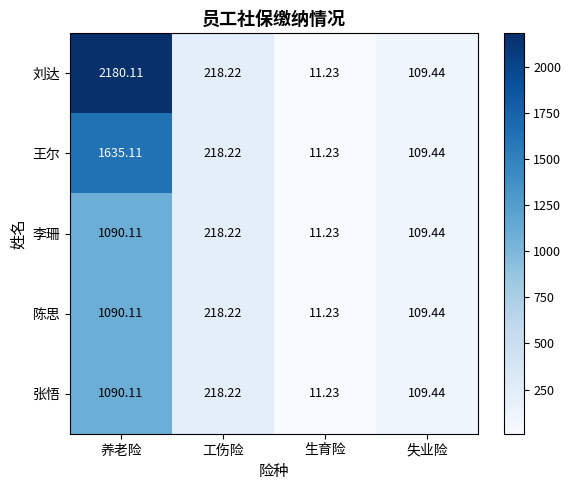

Is the value of 王尔 at 工伤险 greater than the value of 陈思 at 养老险?

No